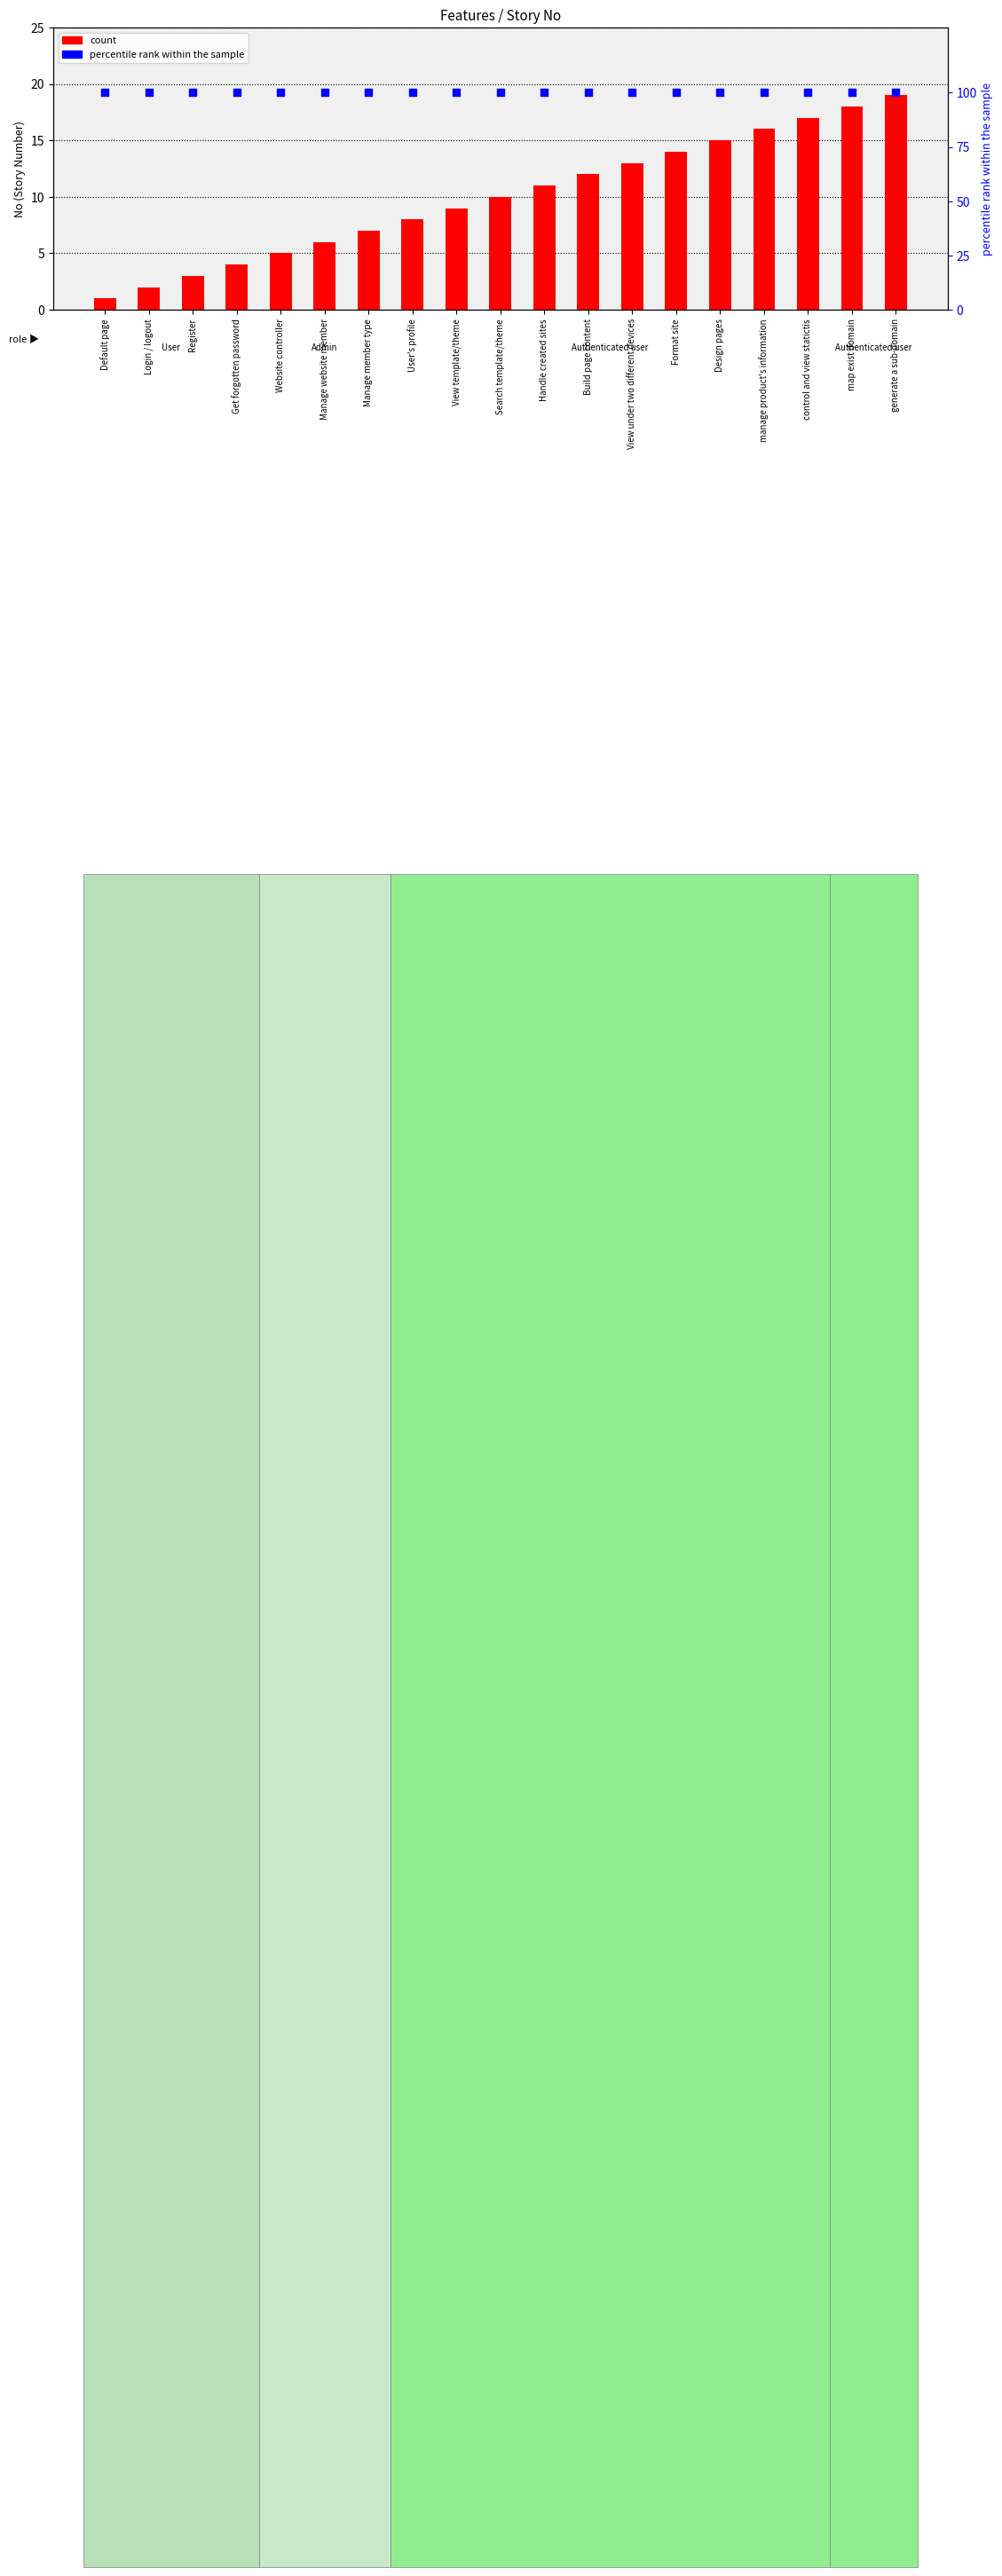

Which series contains the highest Y value?

percentile rank within the sample